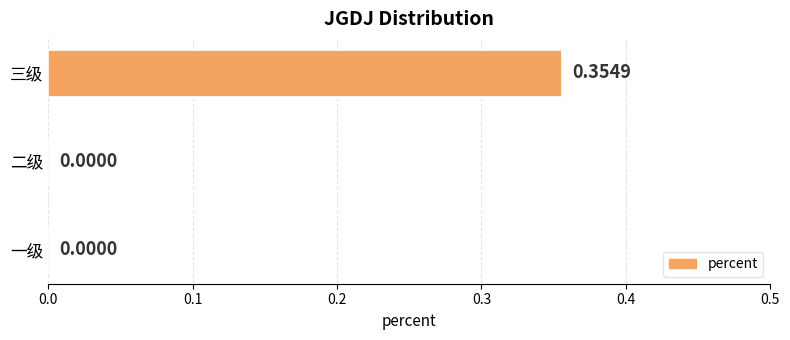

What is the change in value from 二级 to 三级?

+0.4